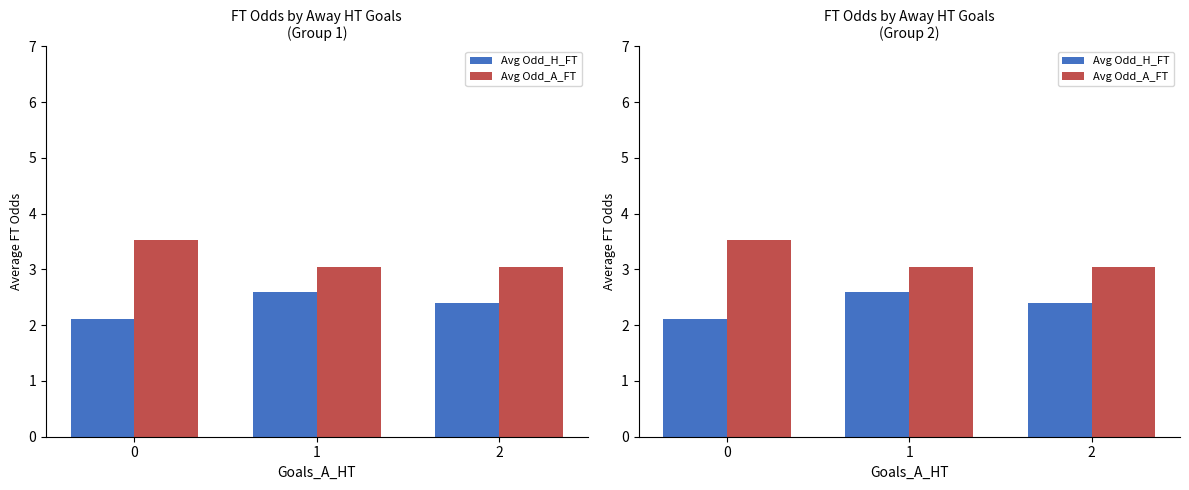

Count the number of data series in this chart.

2